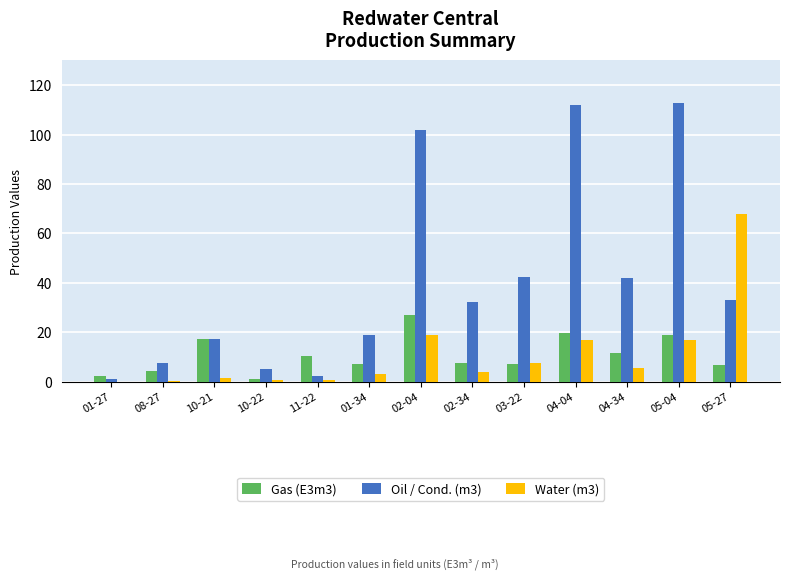

What is the approximate value of Water (m3) at 04-34?

5.5